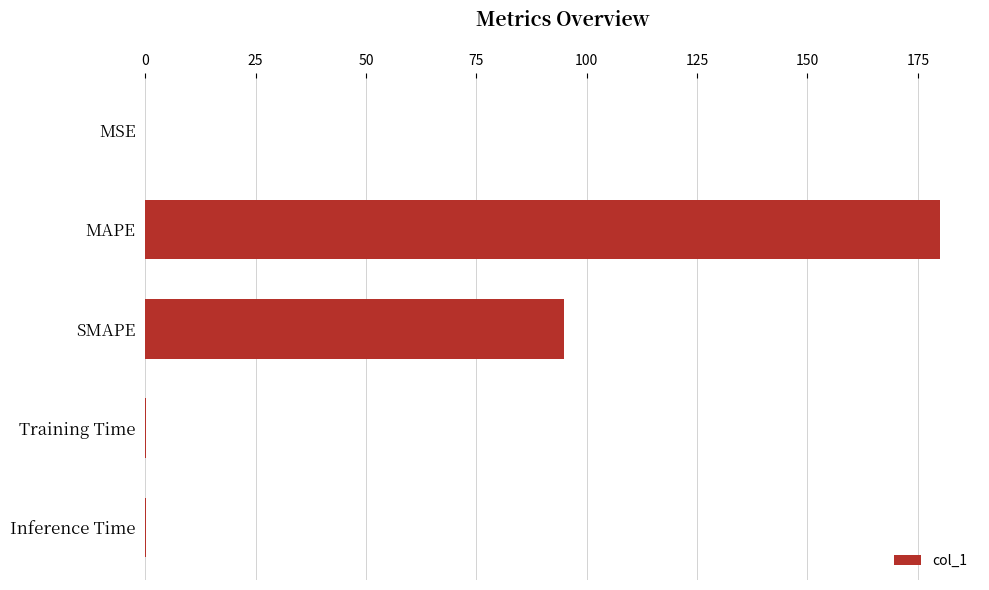

Count the number of data series in this chart.

1